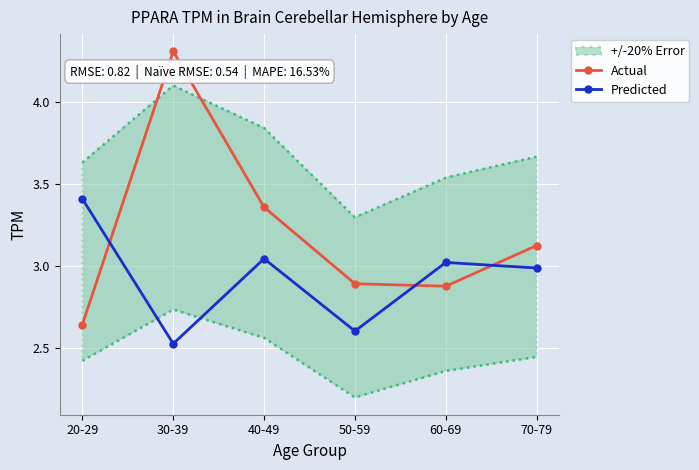

What is the total value across all series at 20-29?

6.1